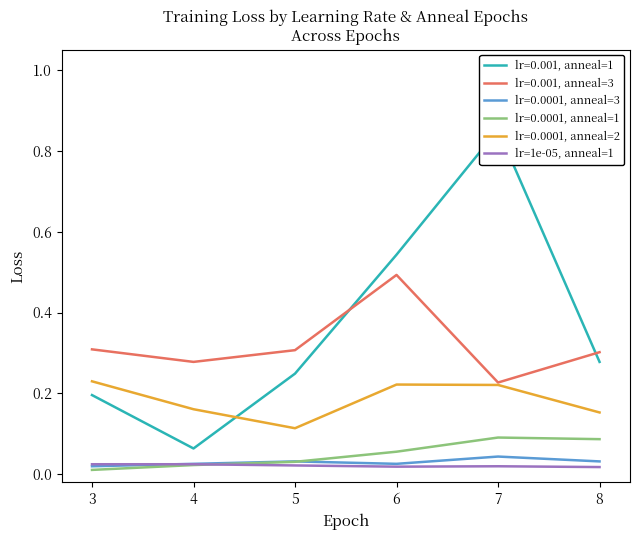

True or false: lr=0.0001, anneal=2 and lr=1e-05, anneal=1 intersect in this chart.

False